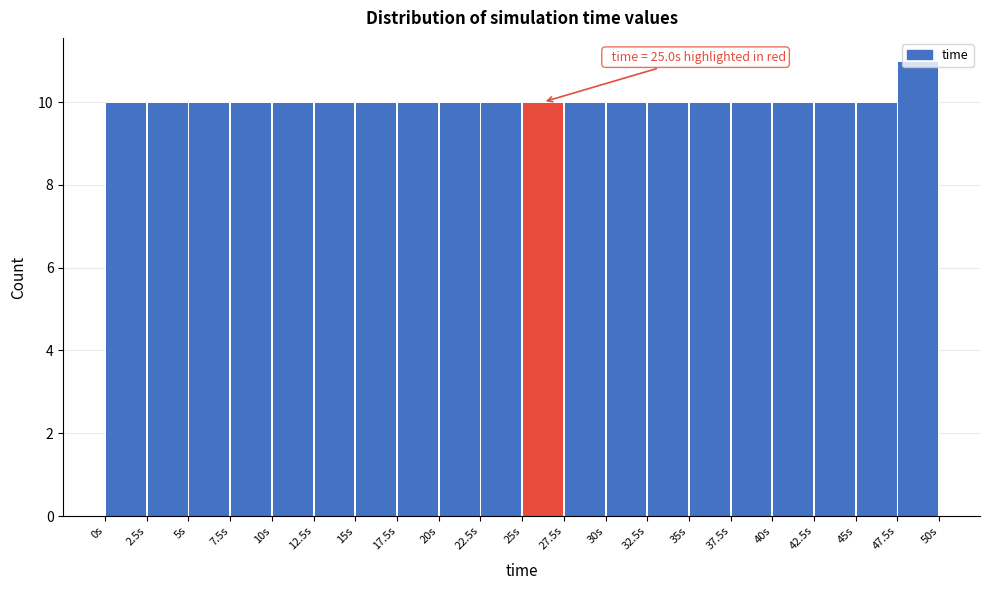

Over which range of the x-axis is the bar tallest?

47.5 to 50.0